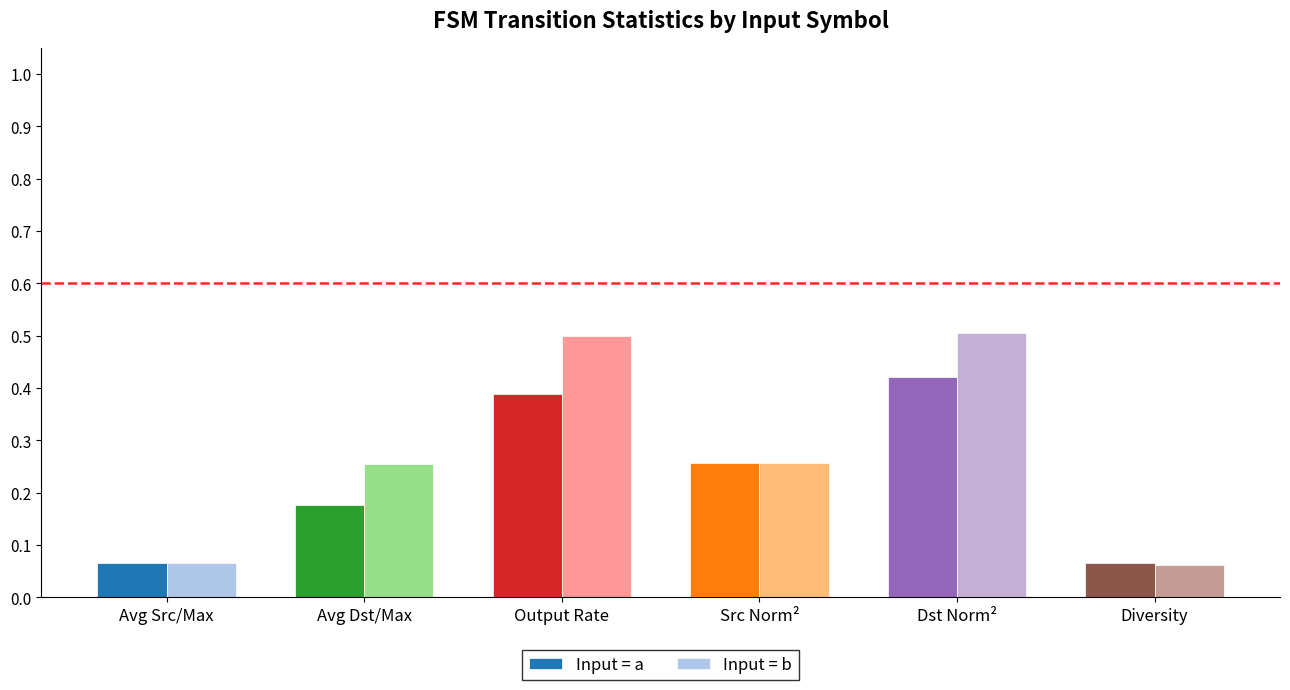

What is the greatest value displayed?

0.5